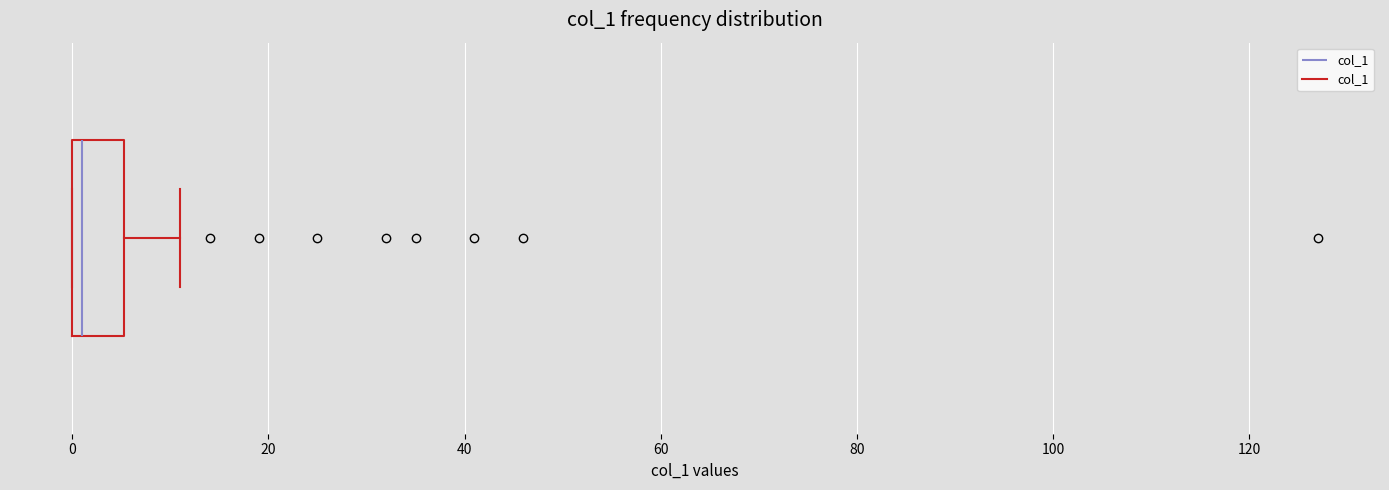

Transcribe this box plot: give where the median line is, the range the box spans, and where the two whiskers end, as read against the x-axis. The values are not printed on the chart, so give them approximately, as read against the axis.

median 2, box 0 to 6, whiskers 0 to 12